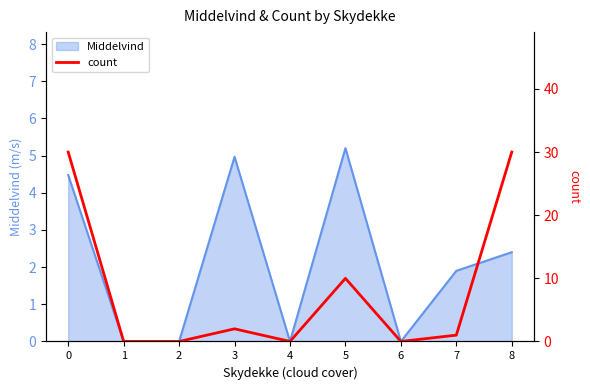

The value at 2 is -19. True or false?

False